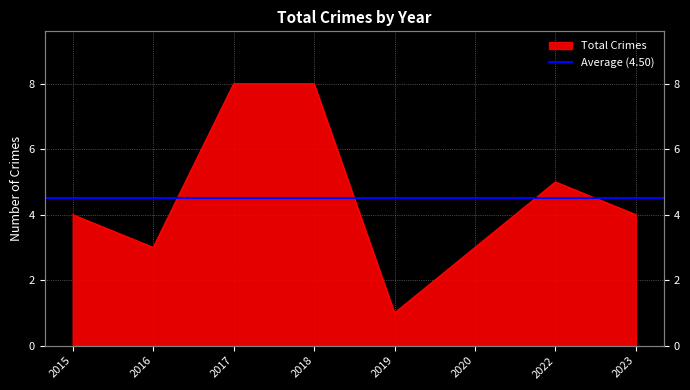

Where does the data first go above 4?

2017